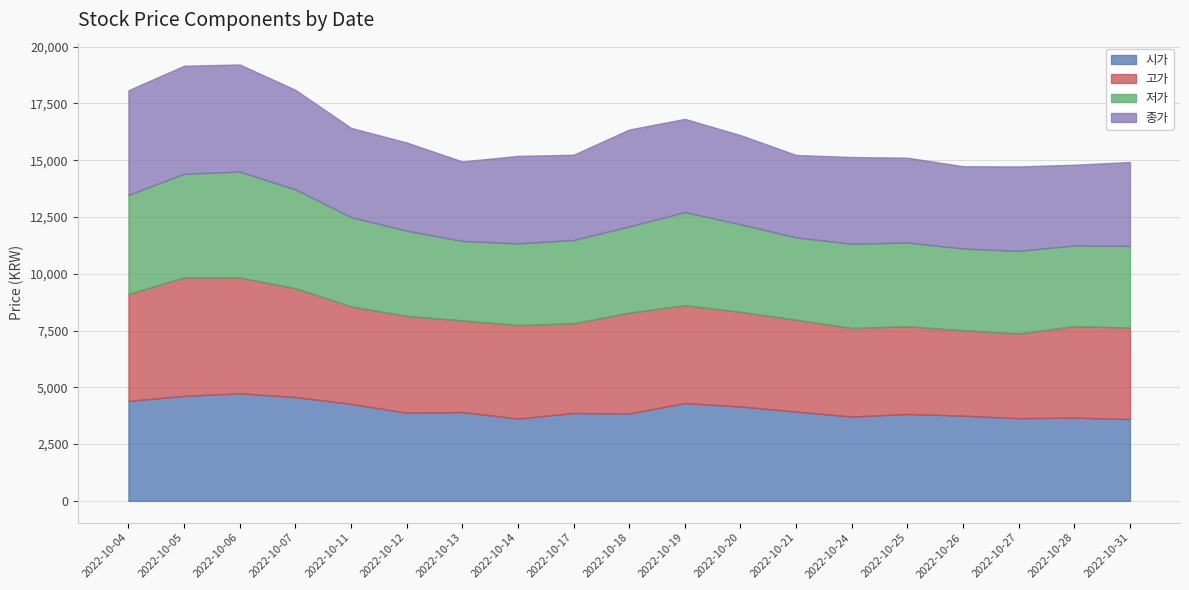

True or false: 시가 and 고가 cross at least once.

False